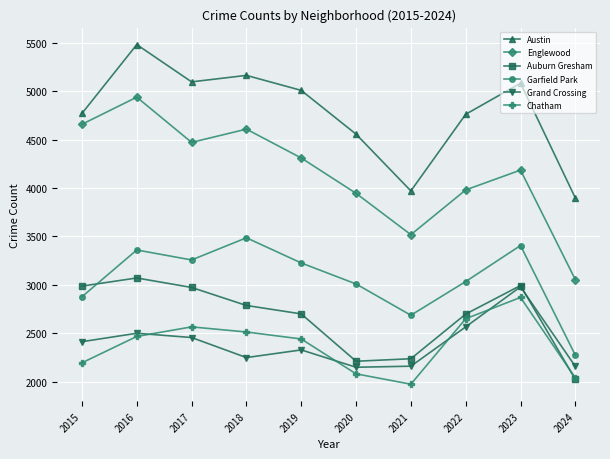

How many values in the Garfield Park series are below 3226?

5